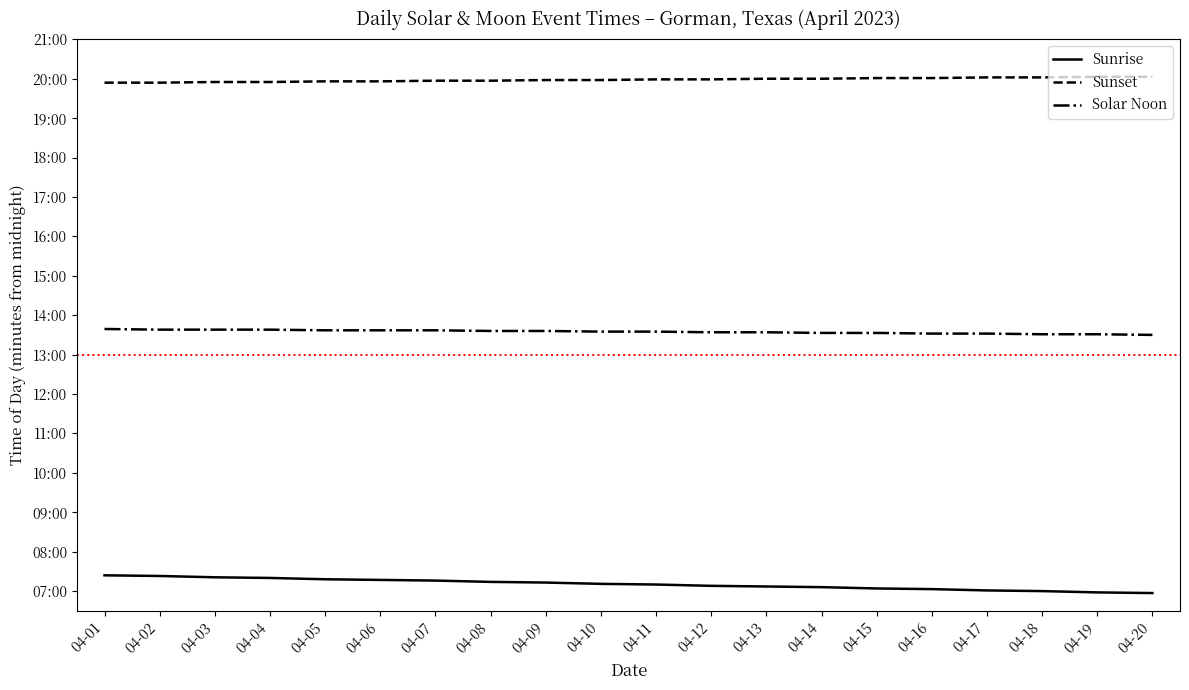

What is the value of the Sunrise point at the 5th from the left?

7.3